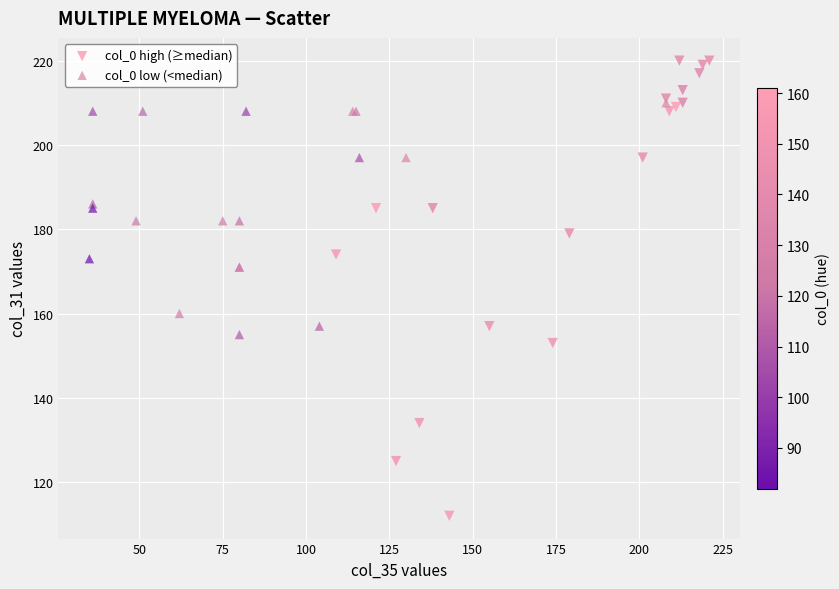

What are all the series names shown in the legend?

col_0 high (≥median), col_0 low (<median)